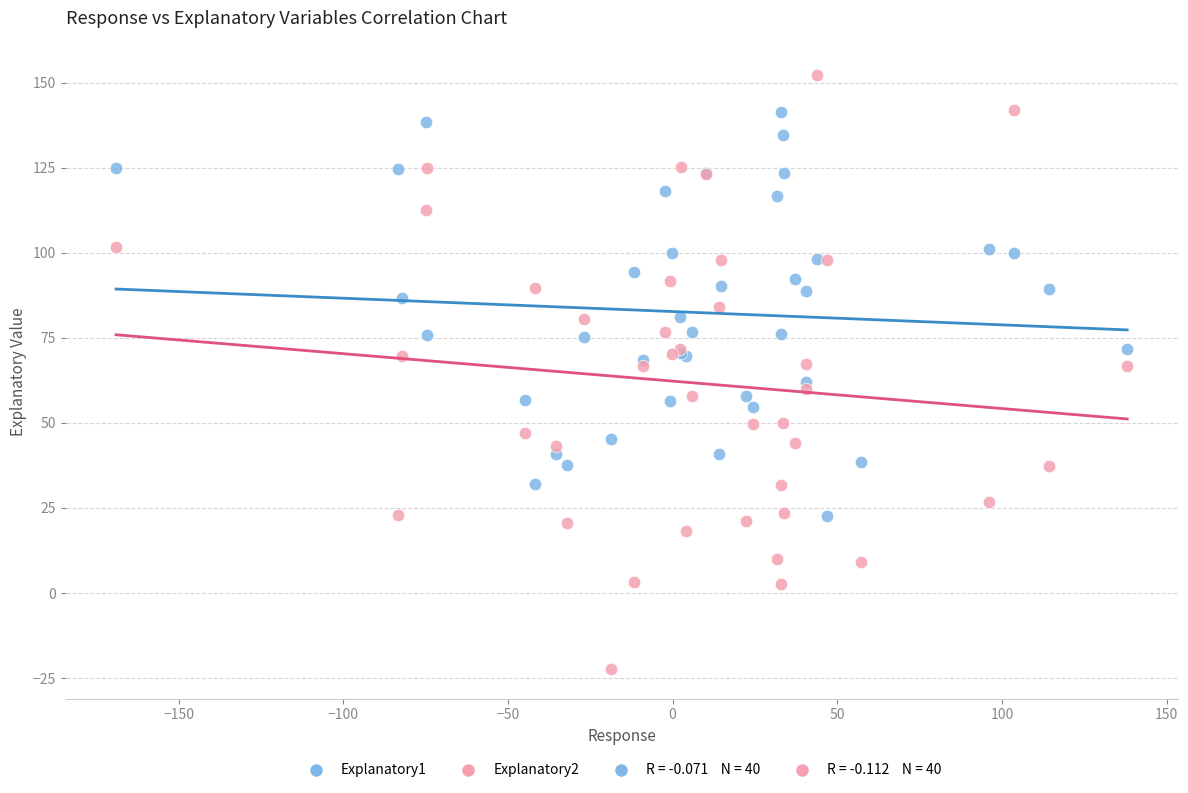

Which series has the largest Y range (max minus min)?

Explanatory2